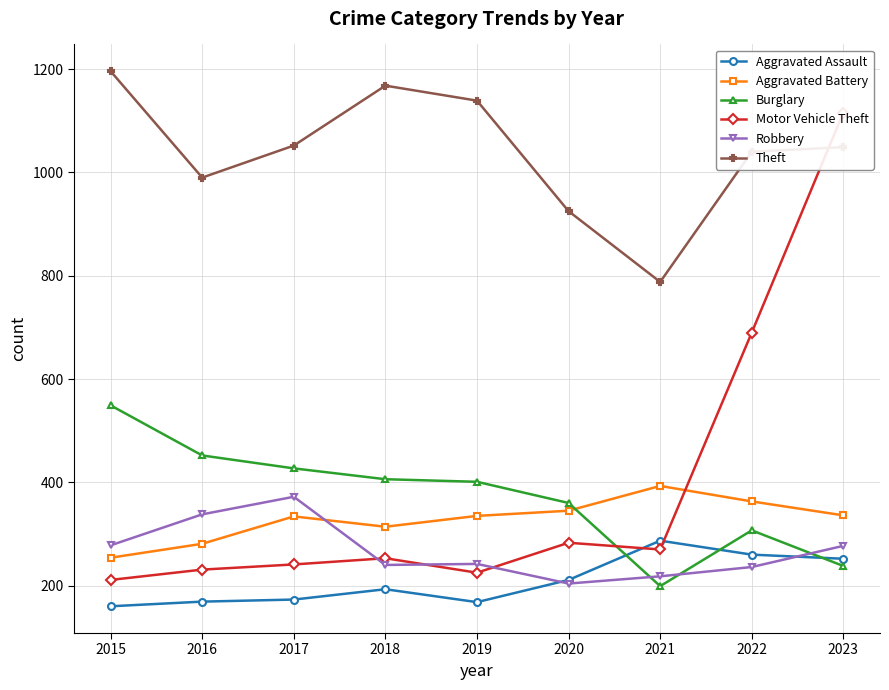

How many lines are shown in the chart?

6